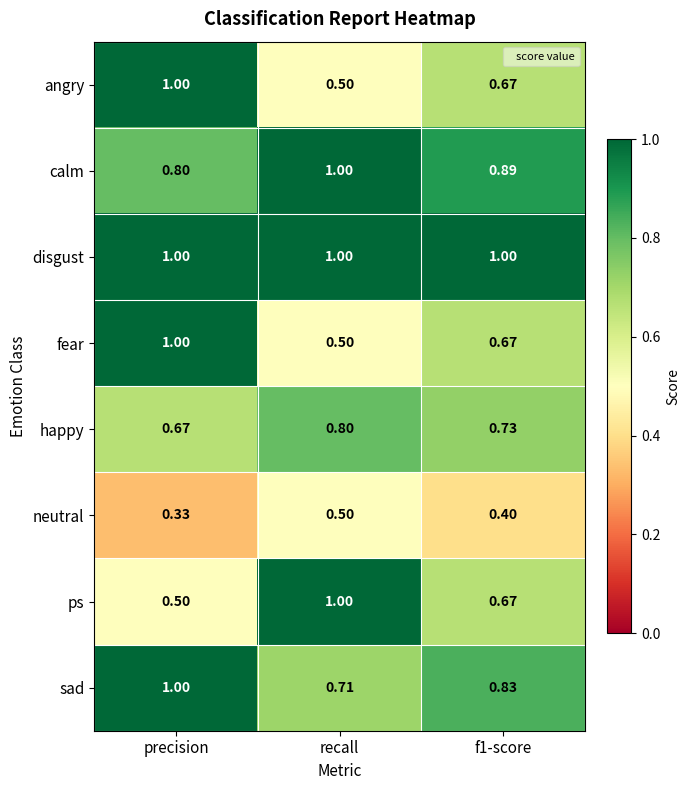

Where is happy nearest to the value 0?

precision